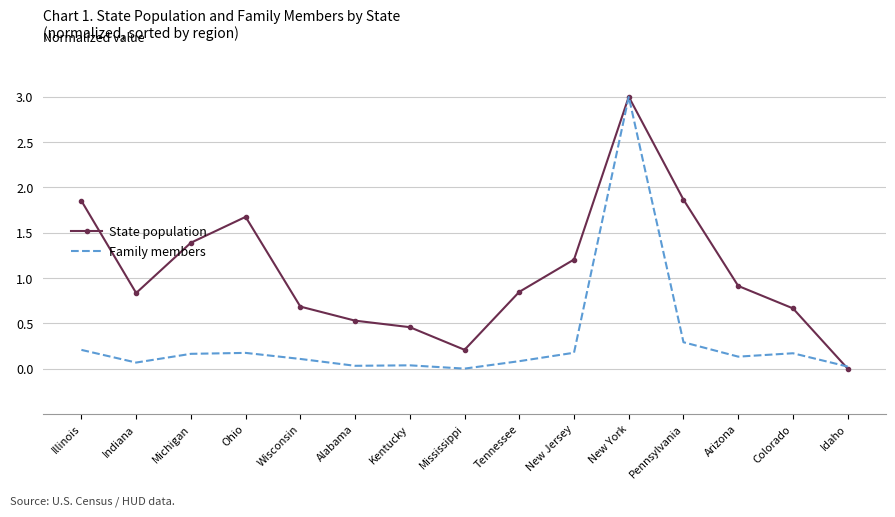

What is the spread (max minus min) of values at Michigan?

1.2